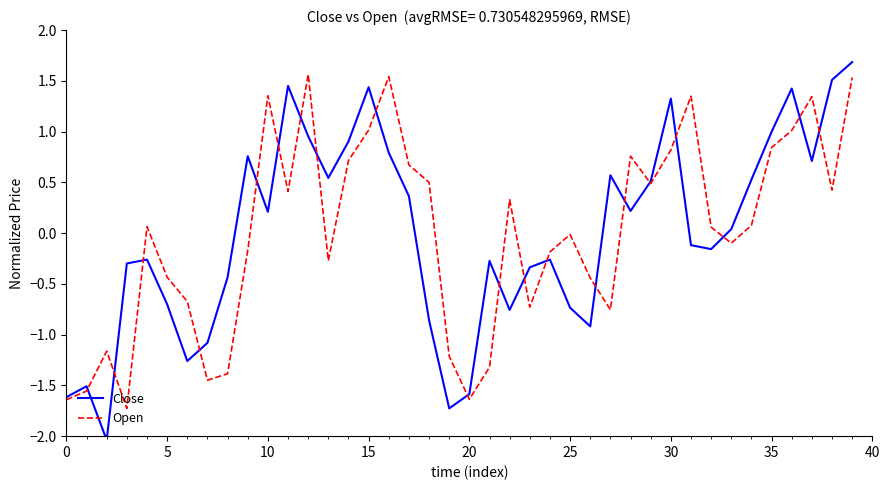

What are all the series names shown in the legend?

Close, Open